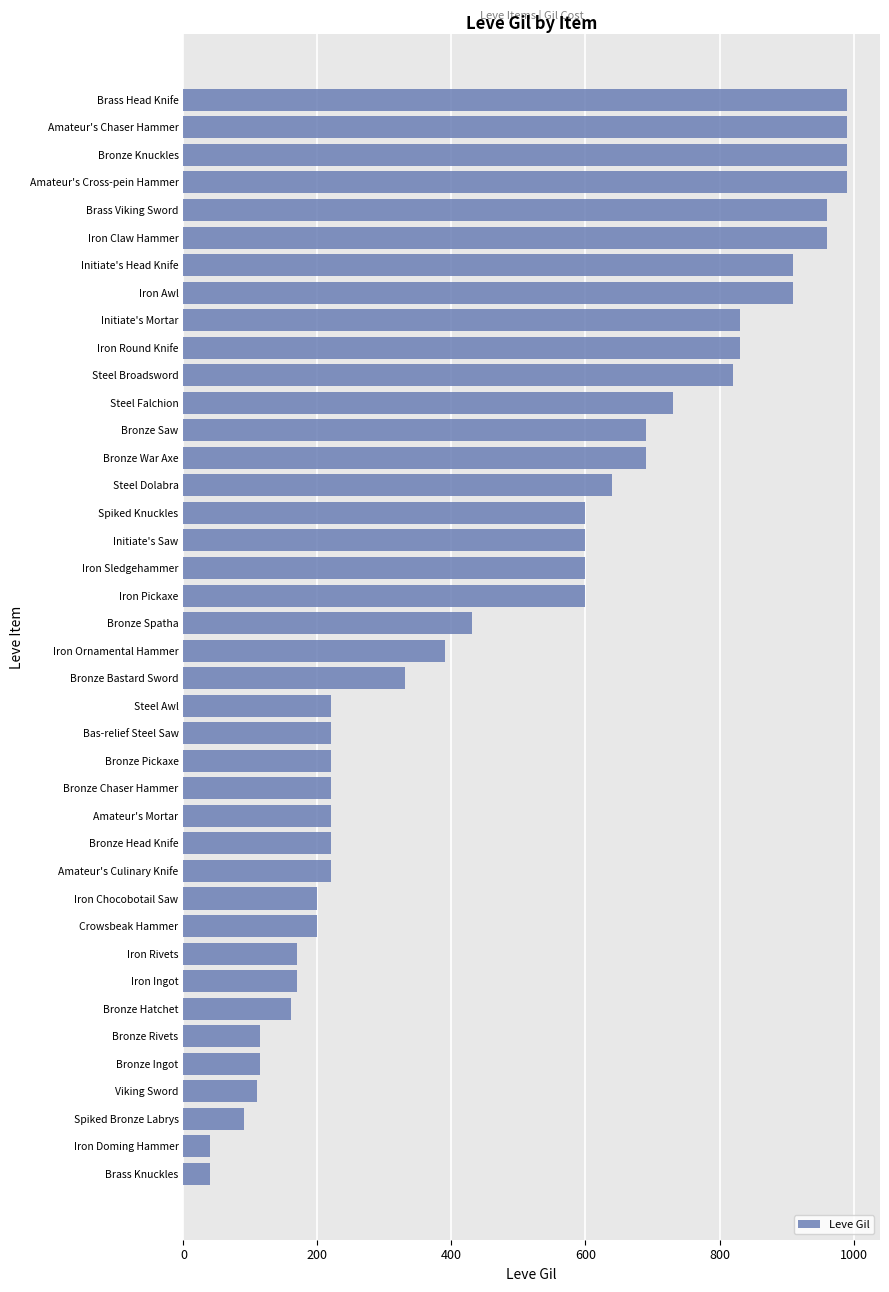

What is the average value?

486